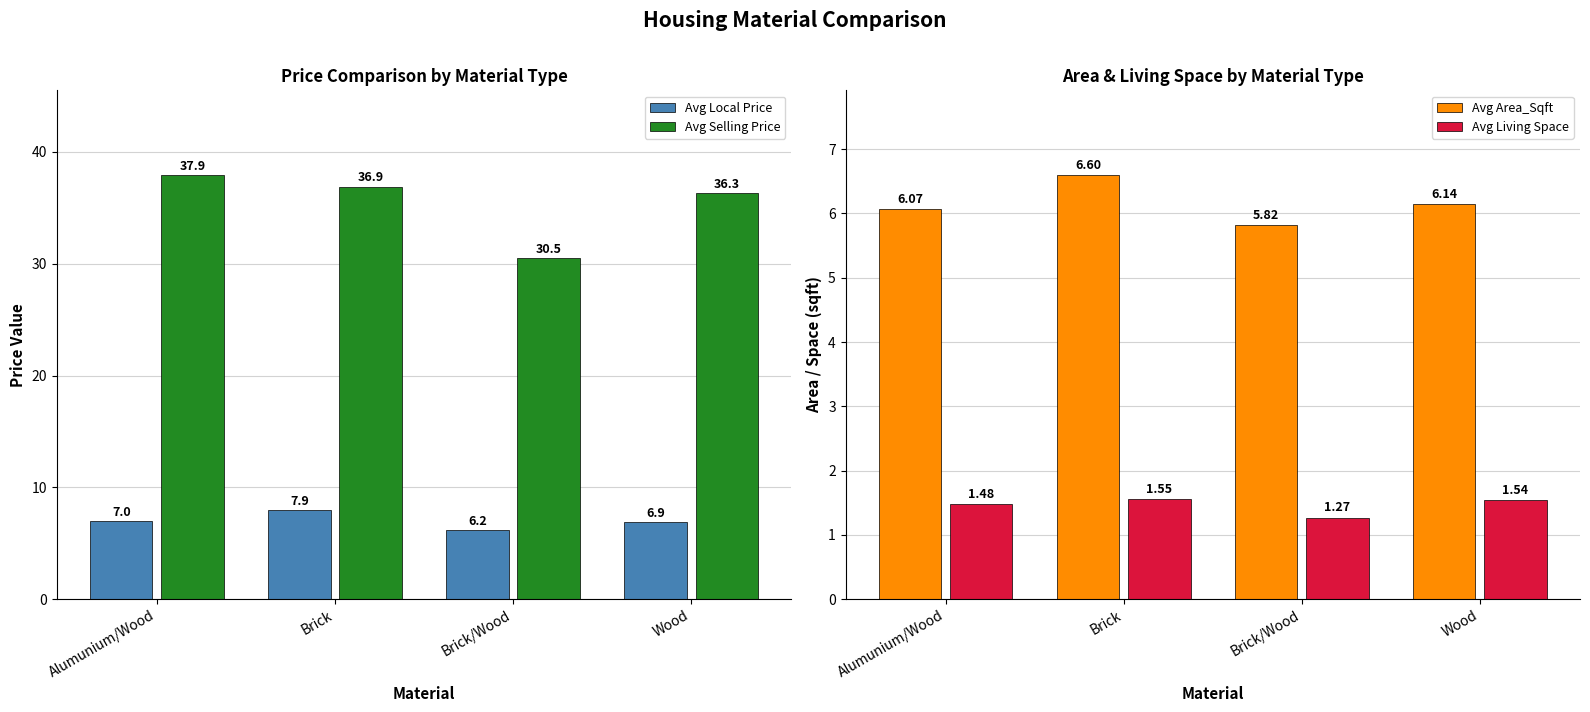

Where is Avg Local Price nearest to the value 7?

Alumunium/Wood